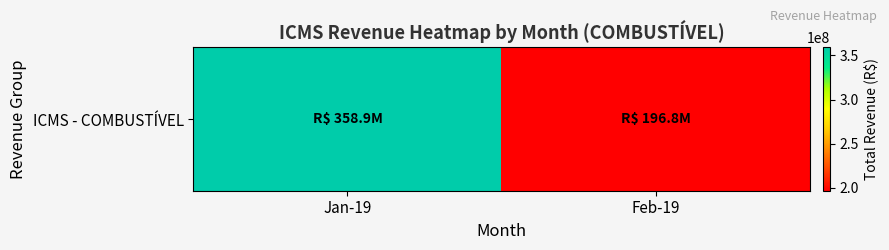

What value does the data have at Feb-19?

196804848.0